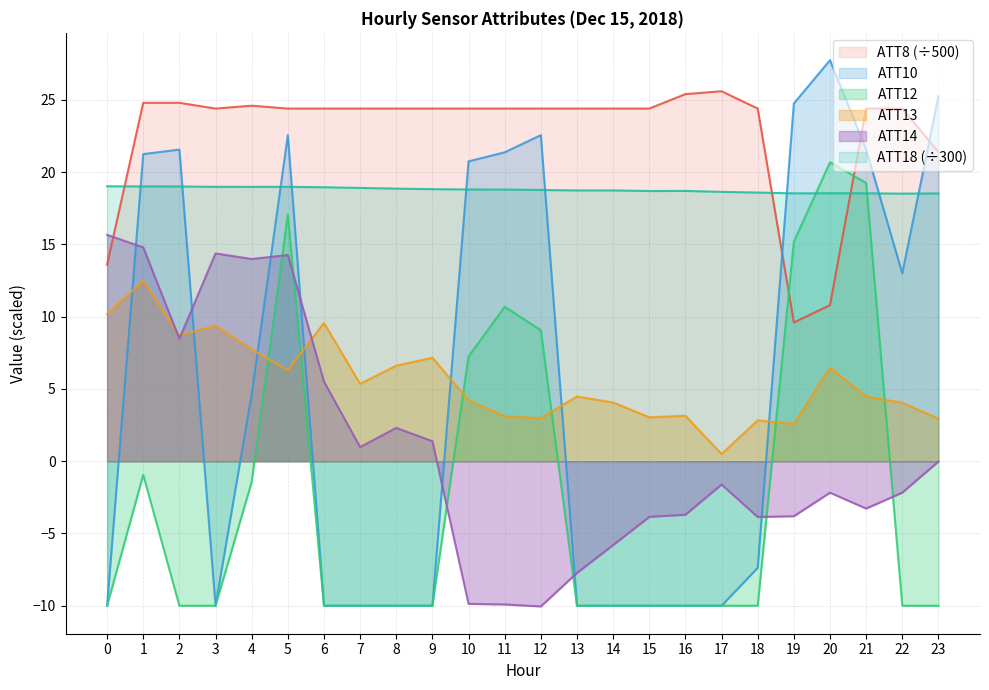

Is it true that ATT18 equals 28.3 at 20?

False